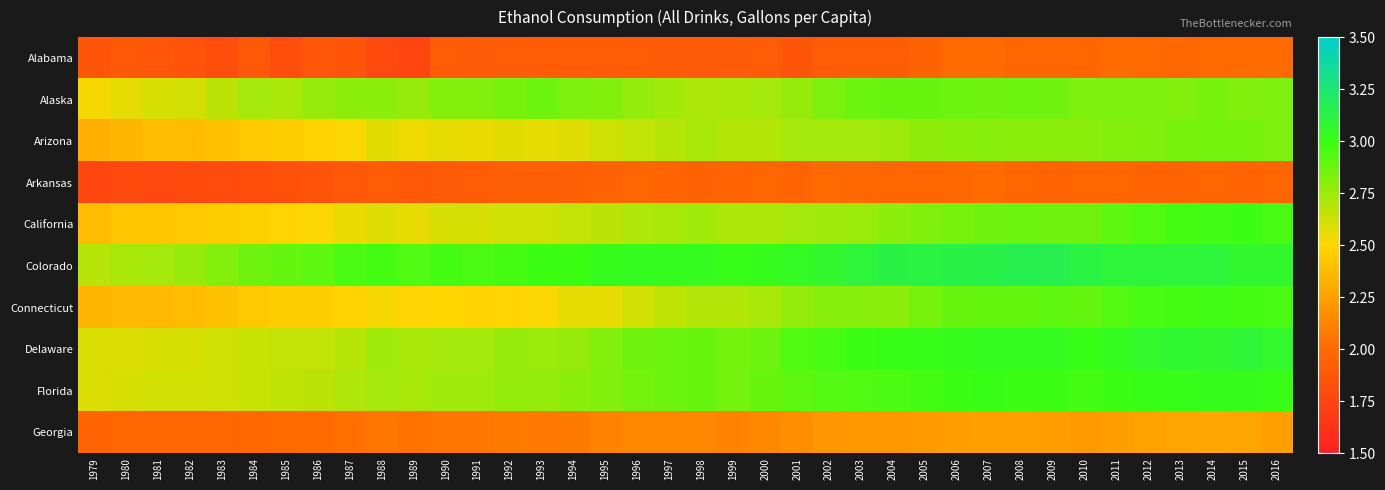

Which has a higher value, 1996 or 1987?

1996